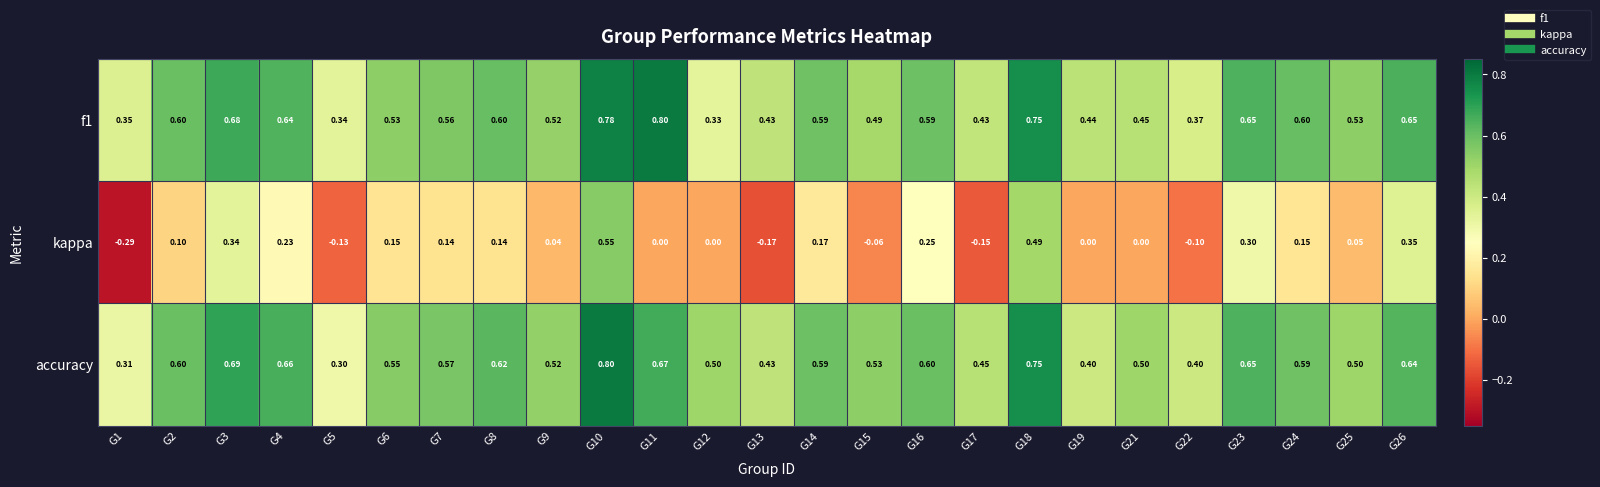

Which series changed the most between G15 and G25?

kappa